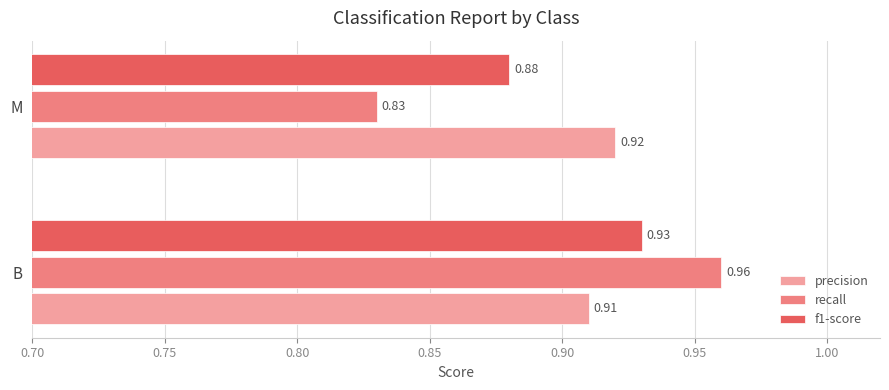

Where is f1-score nearest to the value 0?

M